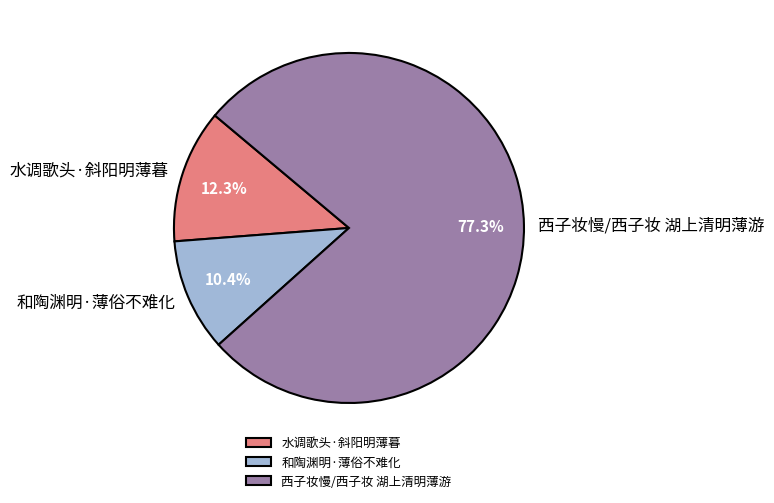

Combined, do 西子妆慢/西子妆 湖上清明薄游 and 和陶渊明·薄俗不难化 account for over 50%?

Yes